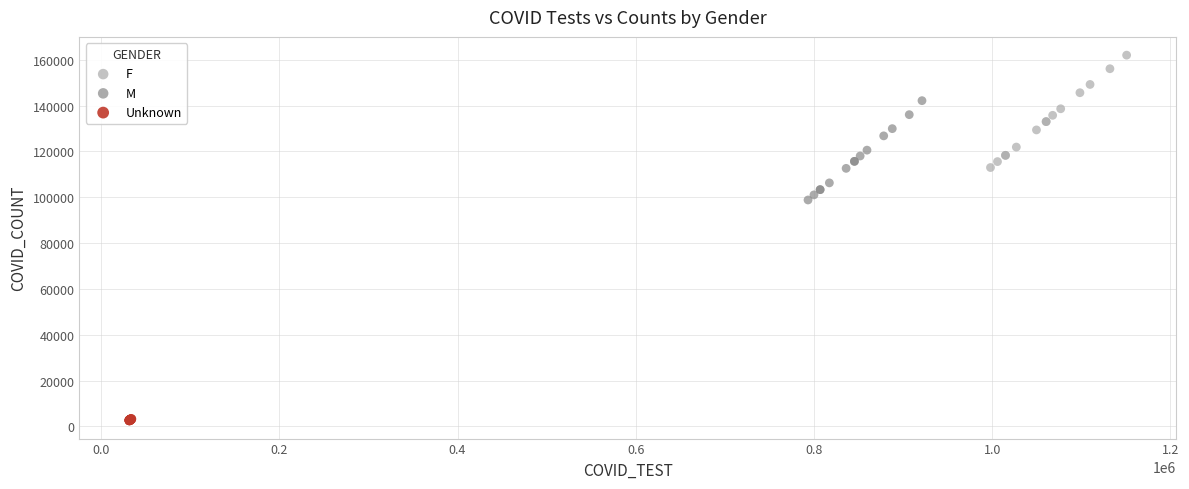

Which series reaches the maximum Y coordinate?

F